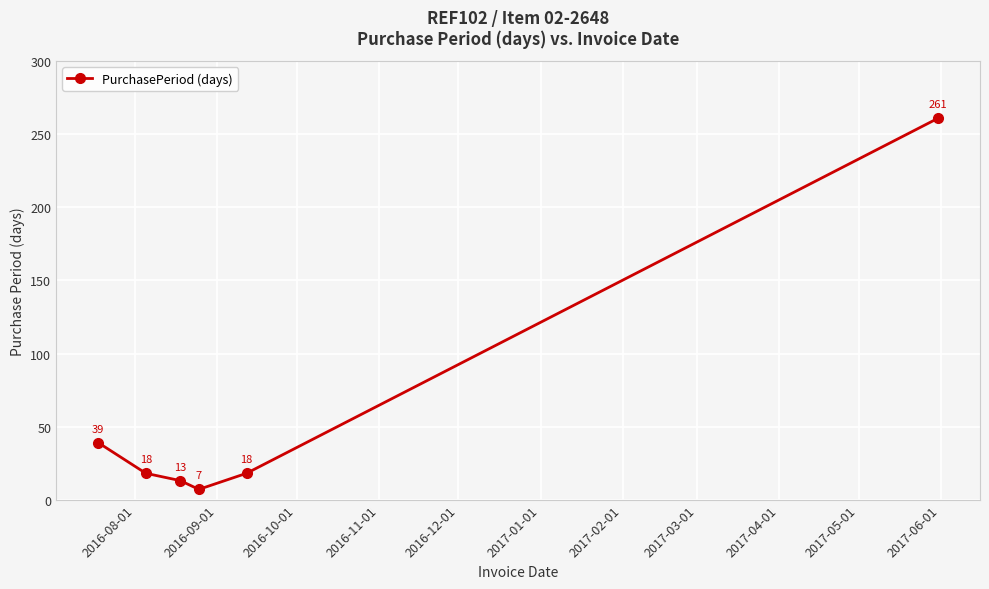

What is the maximum value shown in the chart?

261